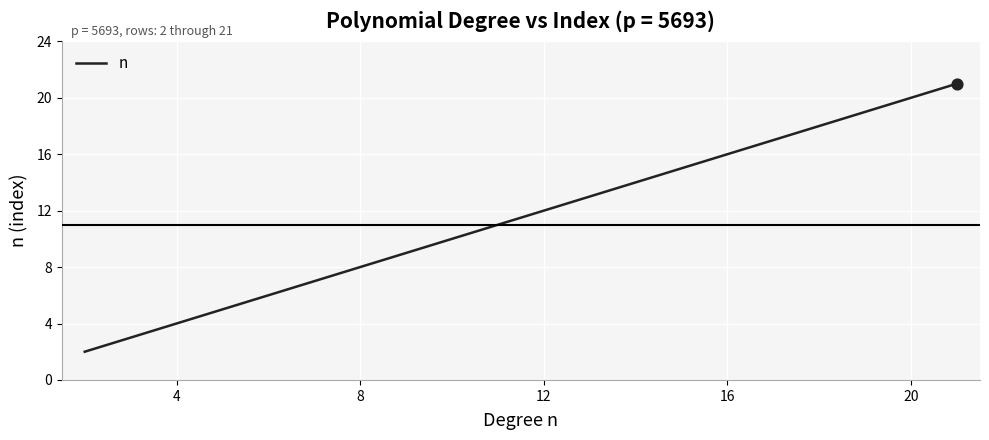

What is the maximum value shown in the chart?

21